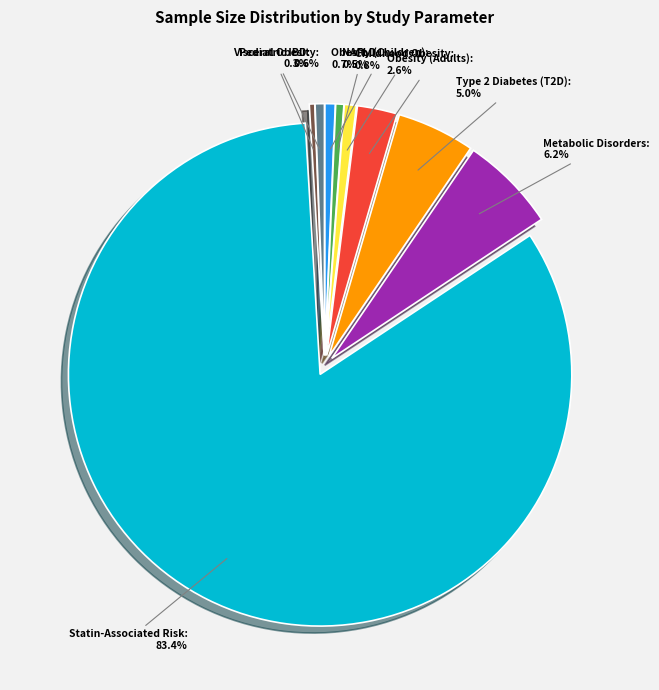

Which category has the biggest portion of the pie?

Statin-Associated Risk